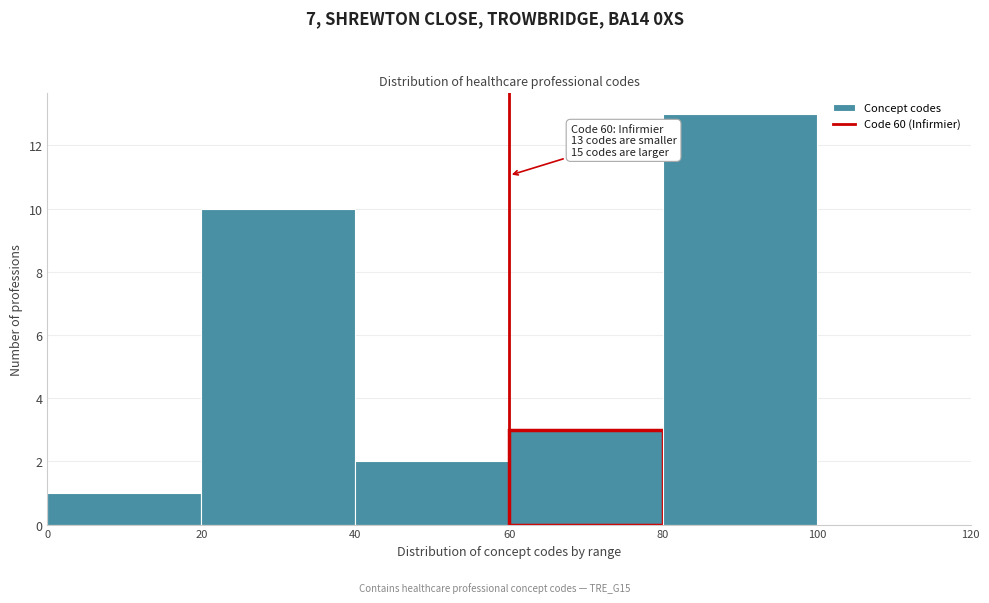

Over which range of the x-axis is the bar tallest?

80 to 100